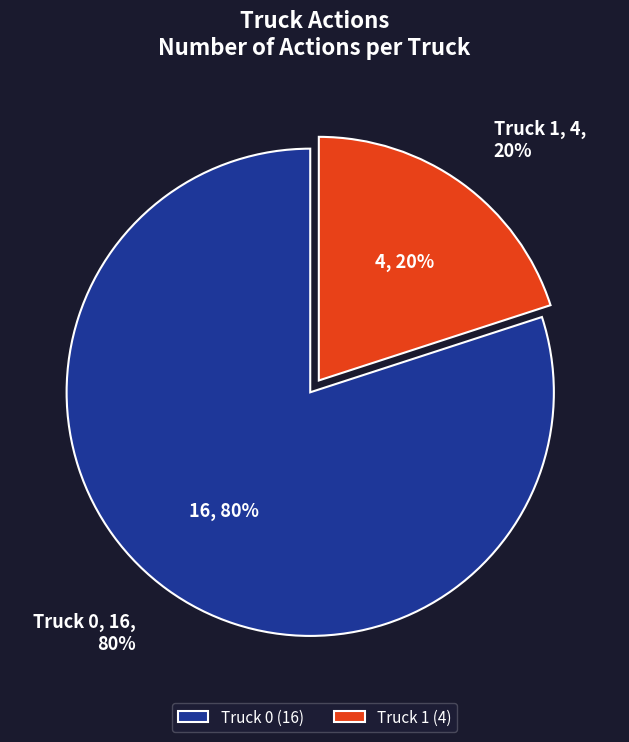

What is the largest slice in the pie chart?

Truck 0